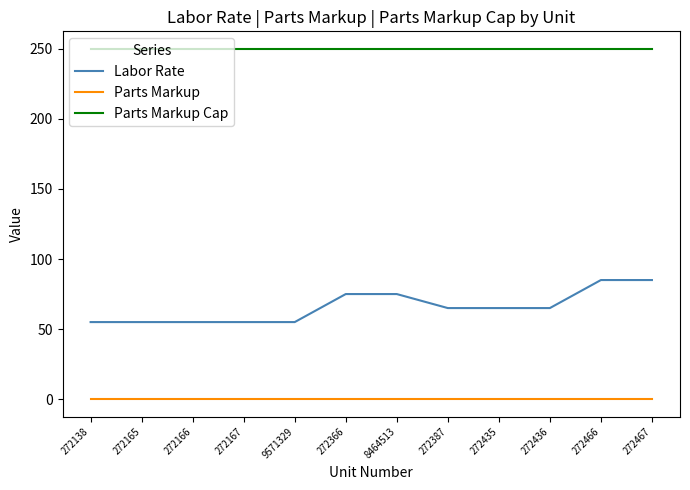

Rank the series by their average value, from highest to lowest.

Parts Markup Cap, Labor Rate, Parts Markup